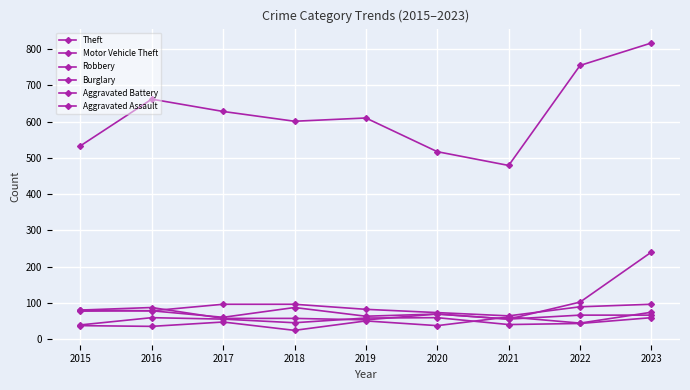

True or false: Robbery and Motor Vehicle Theft intersect in this chart.

True